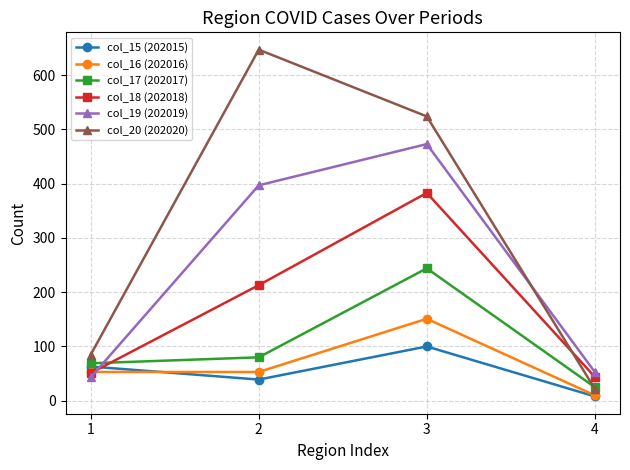

How many data points does each series have?

4